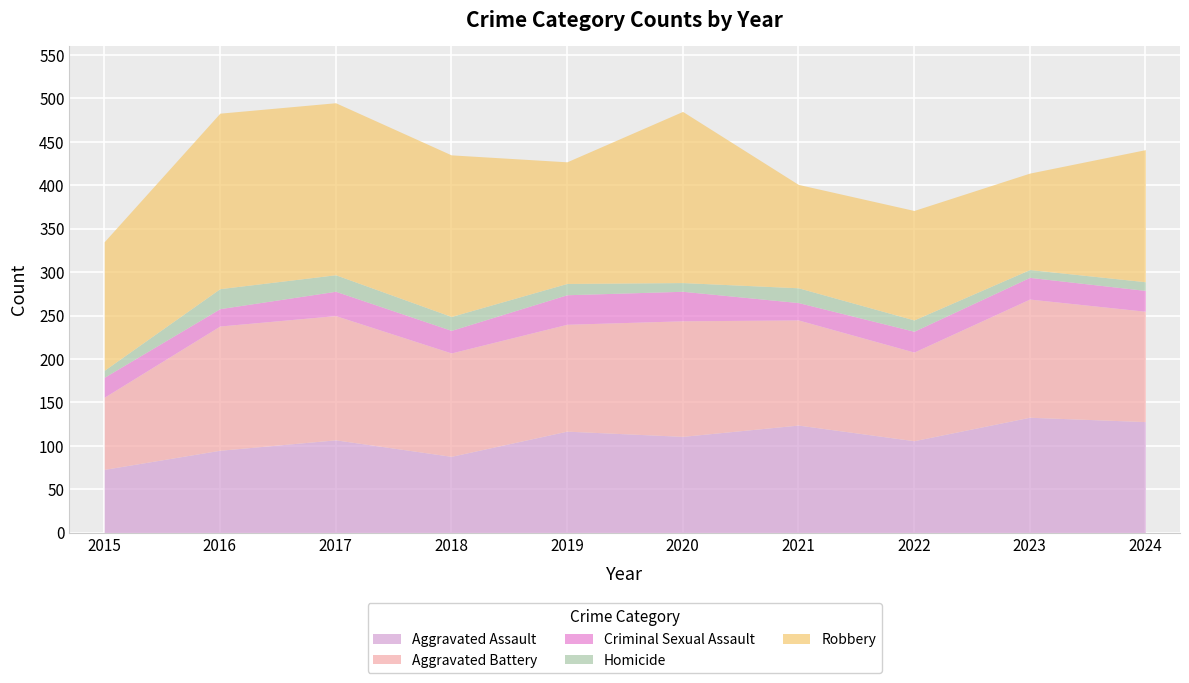

Which series changed the most between 2020 and 2021?

Robbery